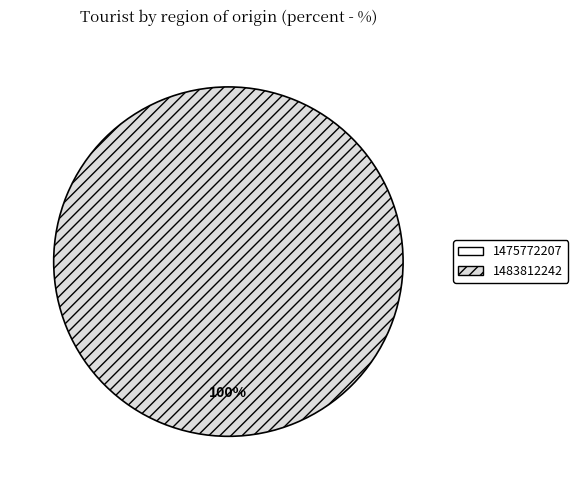

The 1475772207 slice represents 5% of the pie. True or false?

False